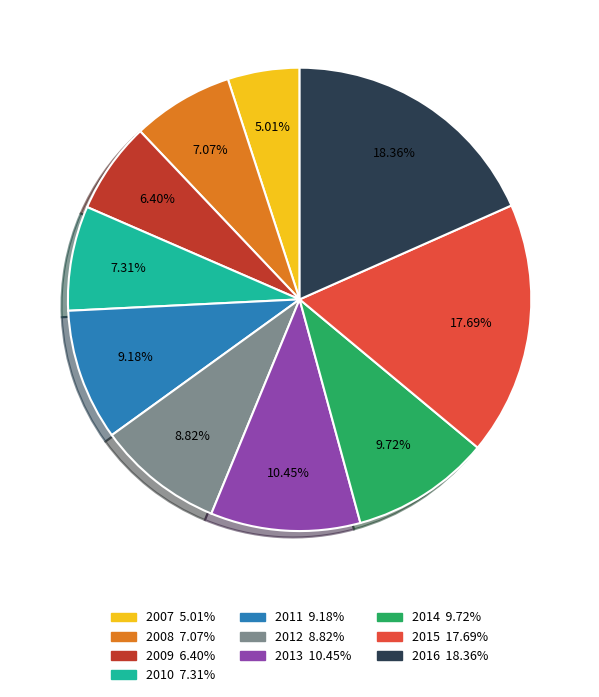

The 2008 slice represents 7% of the pie. True or false?

True